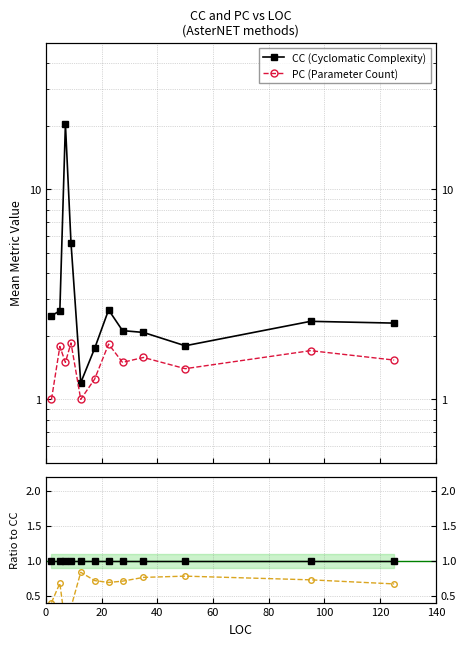

Which series has the largest total across all categories?

CC (Cyclomatic Complexity)